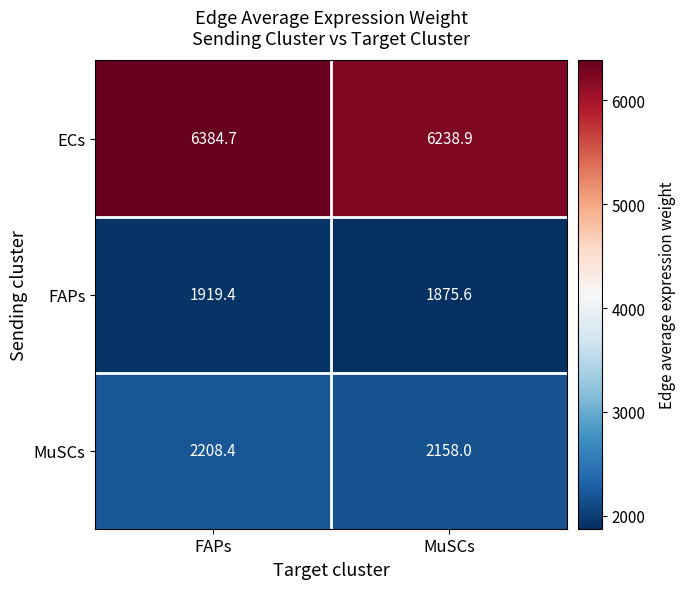

Reading left to right, what are all the values shown in this chart?

ECs: FAPs=6384.7	MuSCs=6238.9
FAPs: FAPs=1919.4	MuSCs=1875.6
MuSCs: FAPs=2208.4	MuSCs=2158.0